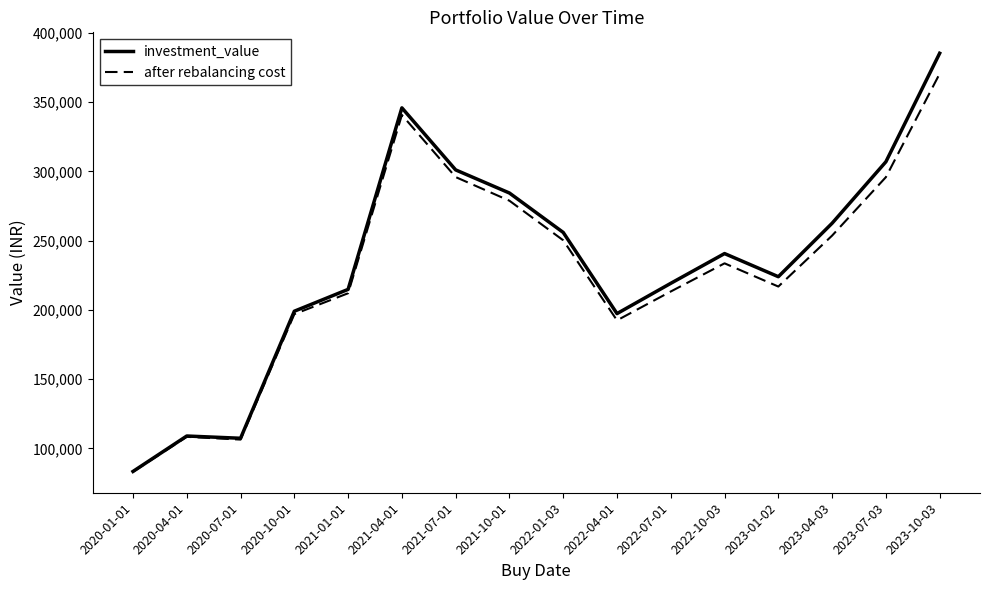

List the series in order of their peak value, highest first.

investment_value, after rebalancing cost